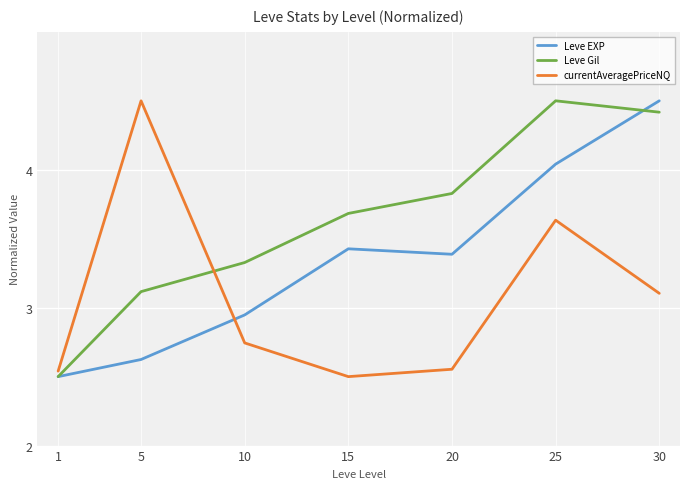

Which series changed the most between 10 and 30?

Leve EXP